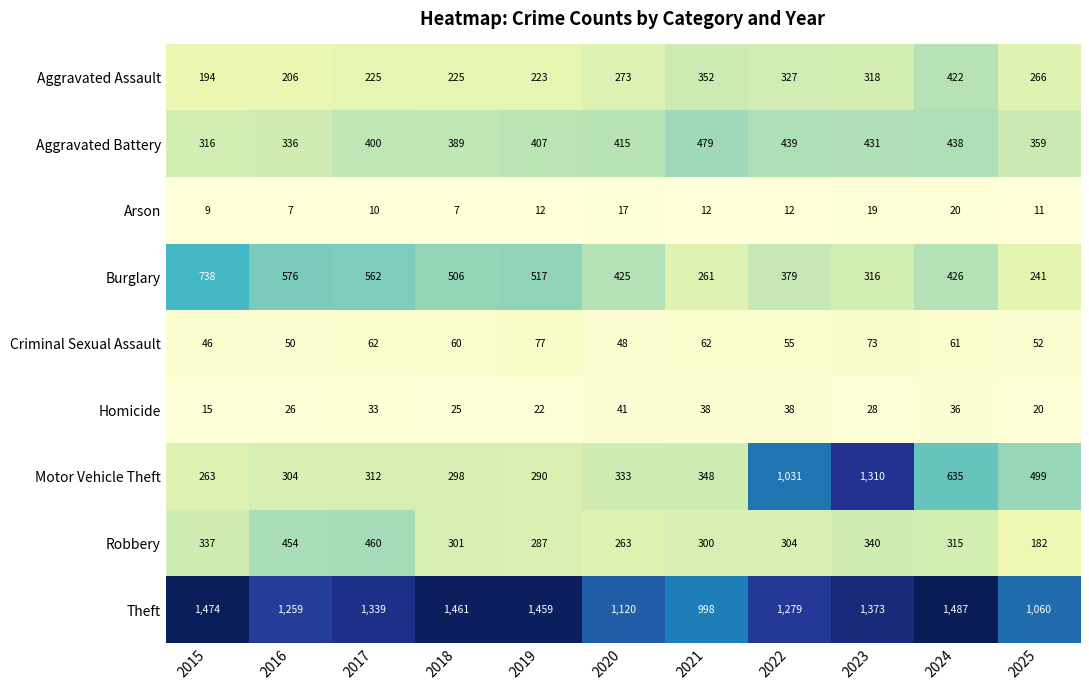

At which label does Theft reach its minimum?

2021